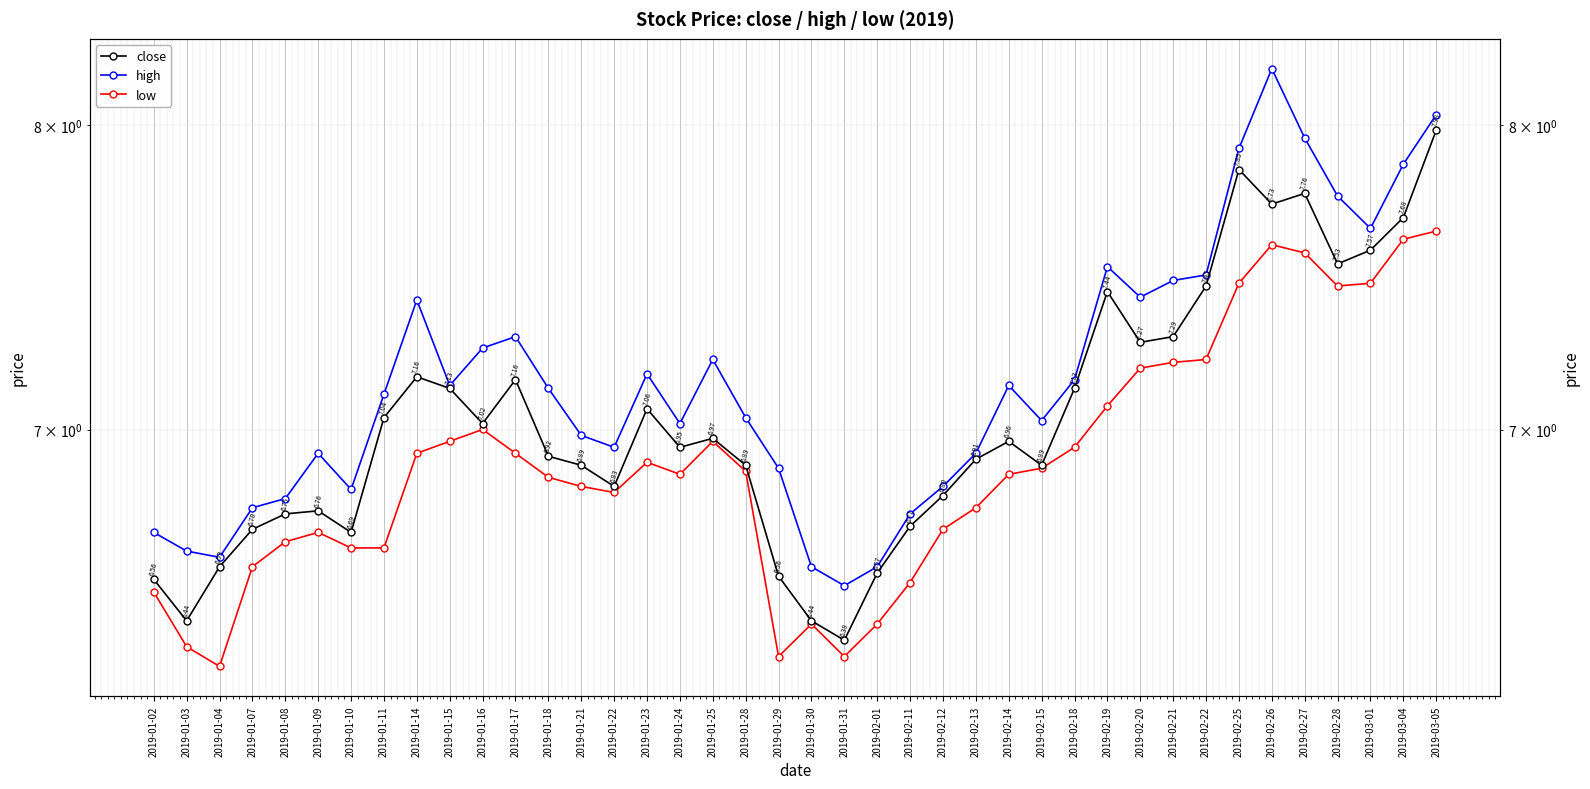

In low, how many points are higher than both neighbors (excluding endpoints)?

6